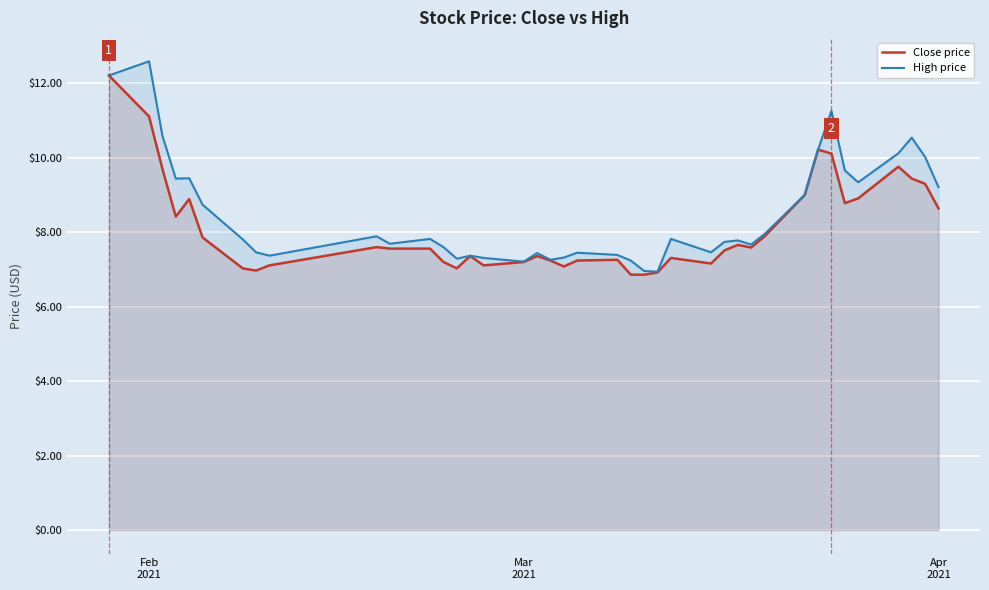

What is the greatest value displayed?

12.6